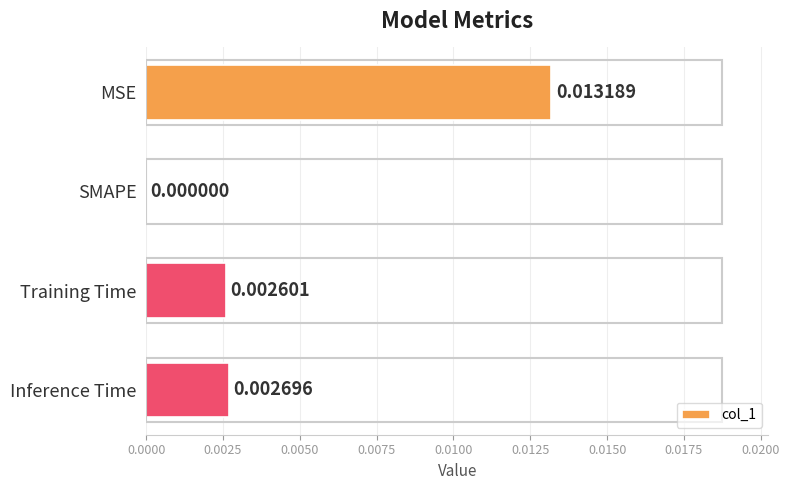

Between MSE and Inference Time, which is larger?

MSE